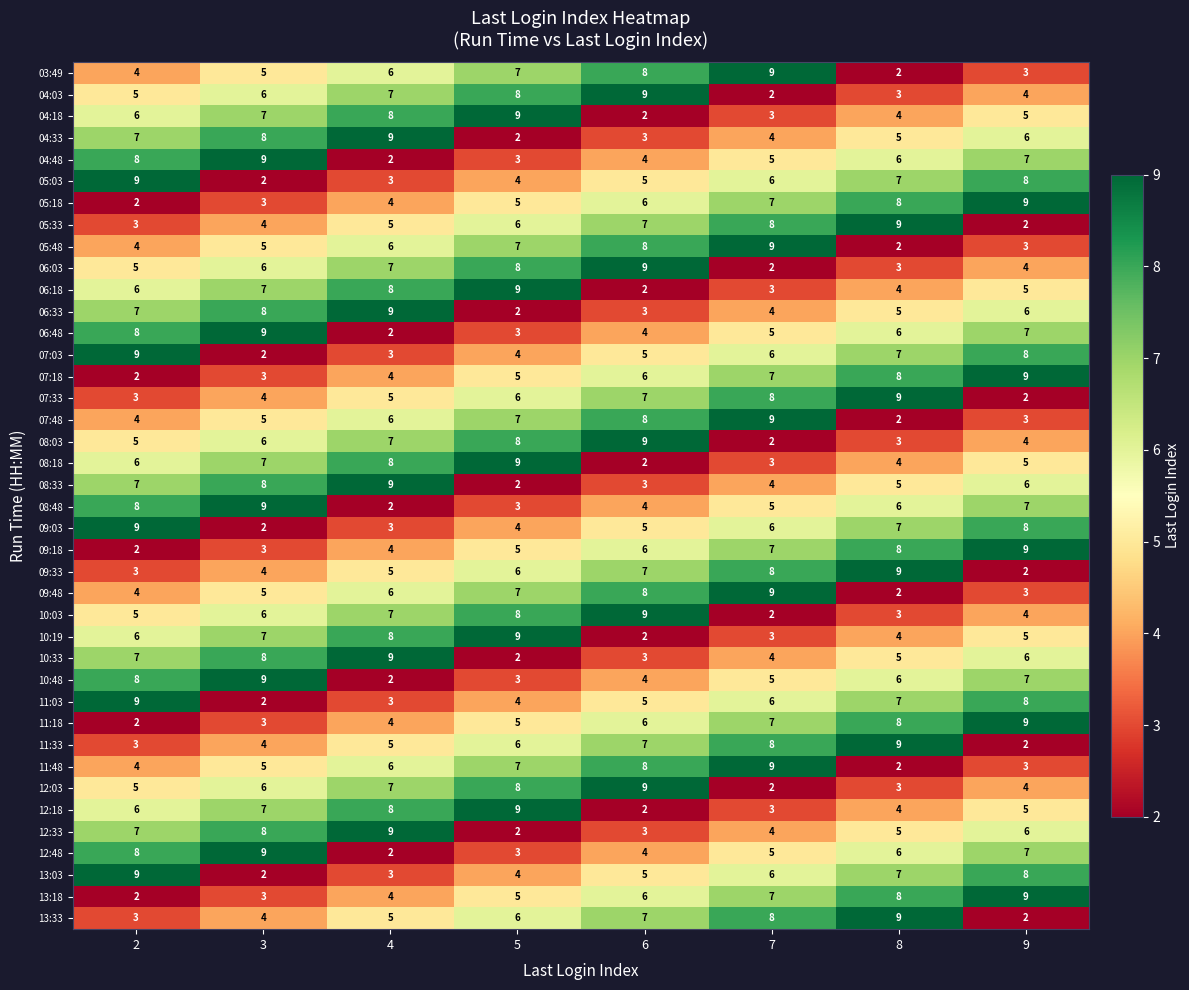

What is the sum of all 10:19 values?

44